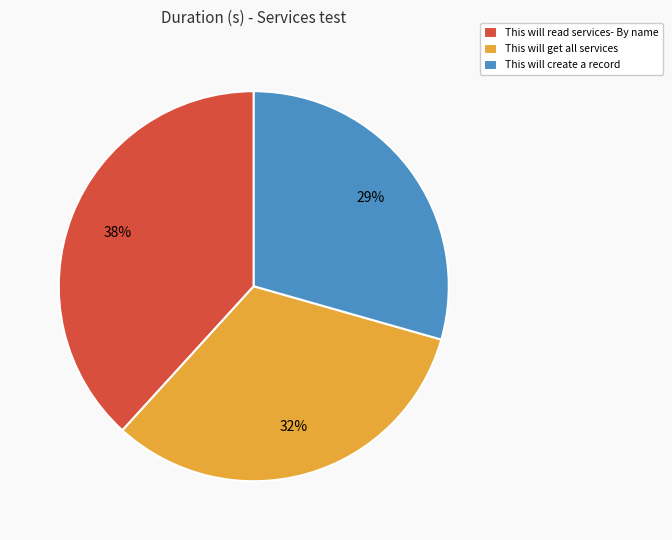

How many slices are in this pie chart?

3